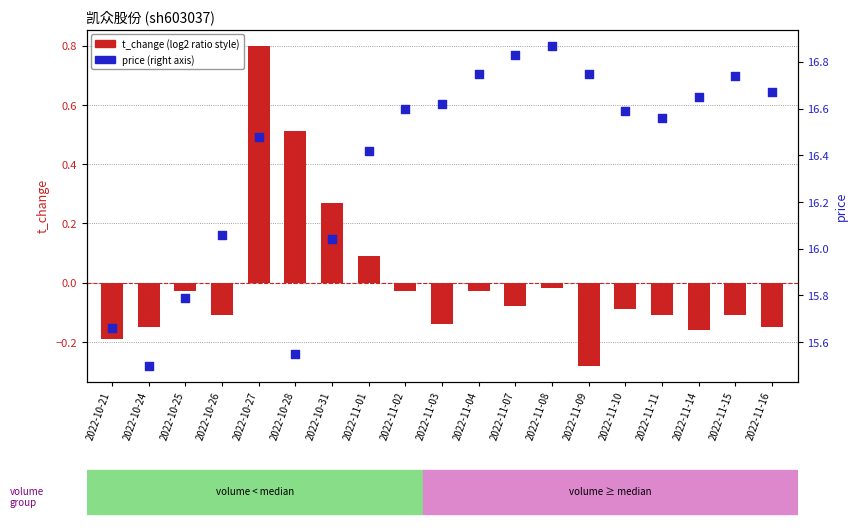

At how many categories does at least one series exceed 9?

19